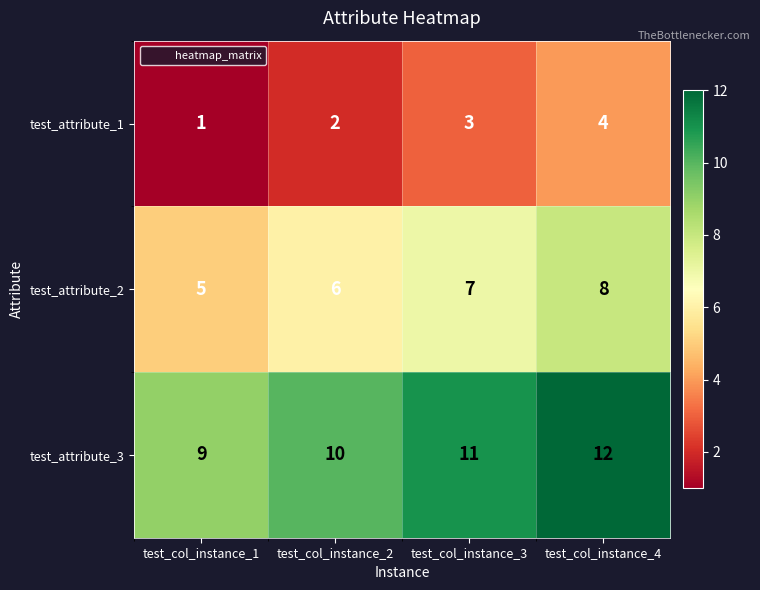

What is the sum of all test_attribute_2 values?

26